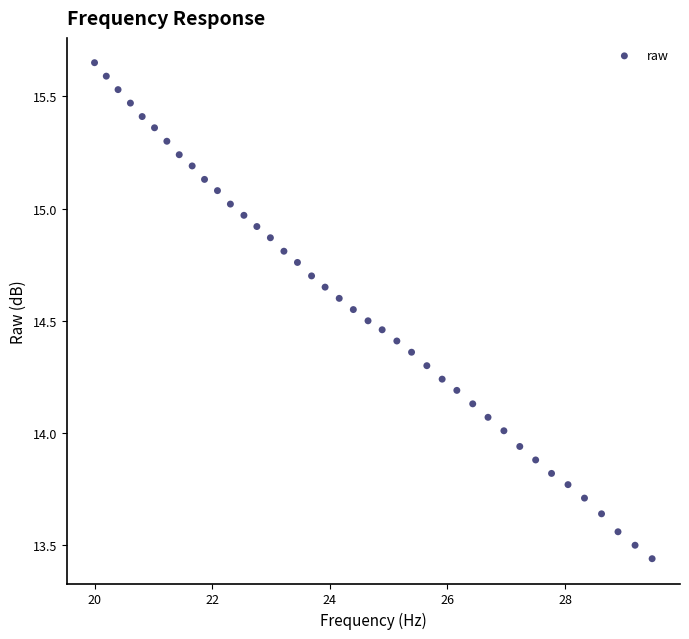

What is the range of X values (max minus min)?

9.5